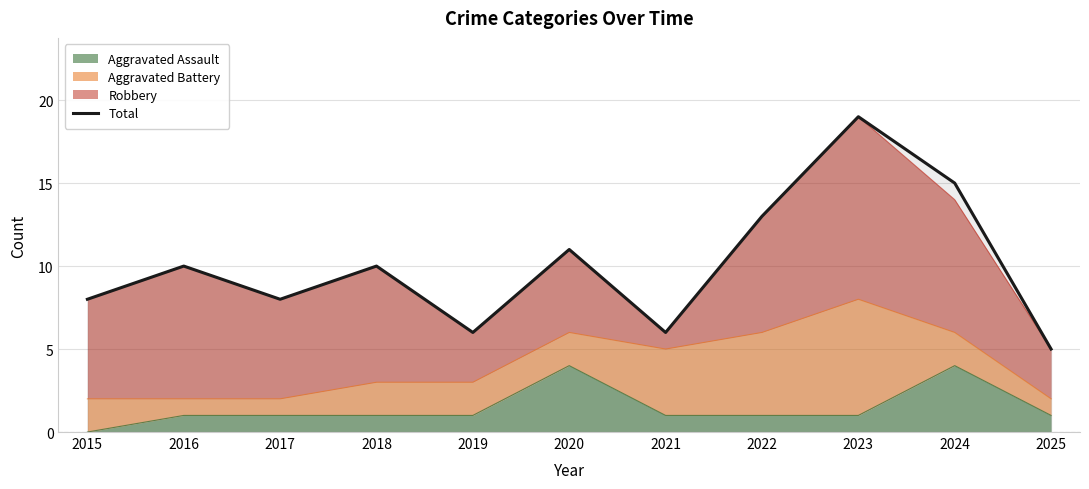

What is the average value?

10